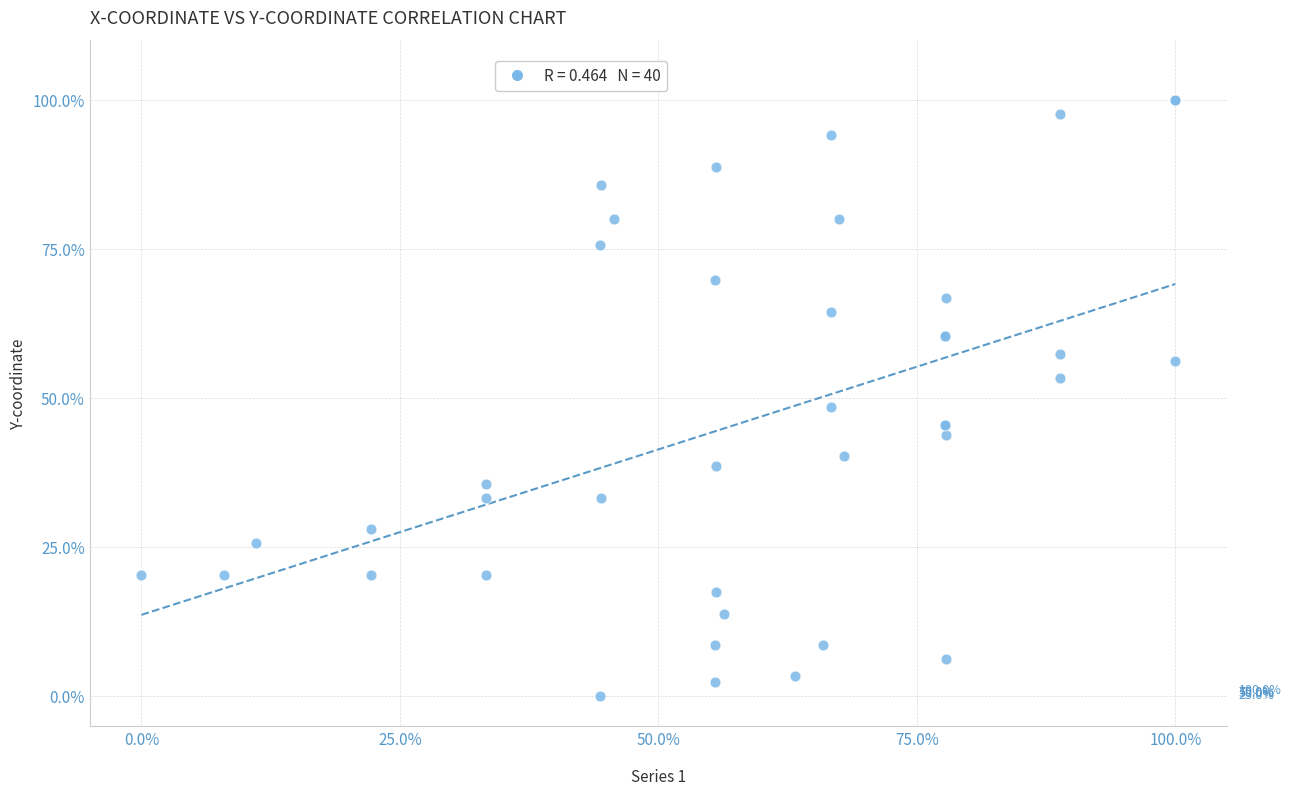

What Y value in the scatter plot is closest to 50?

48.5